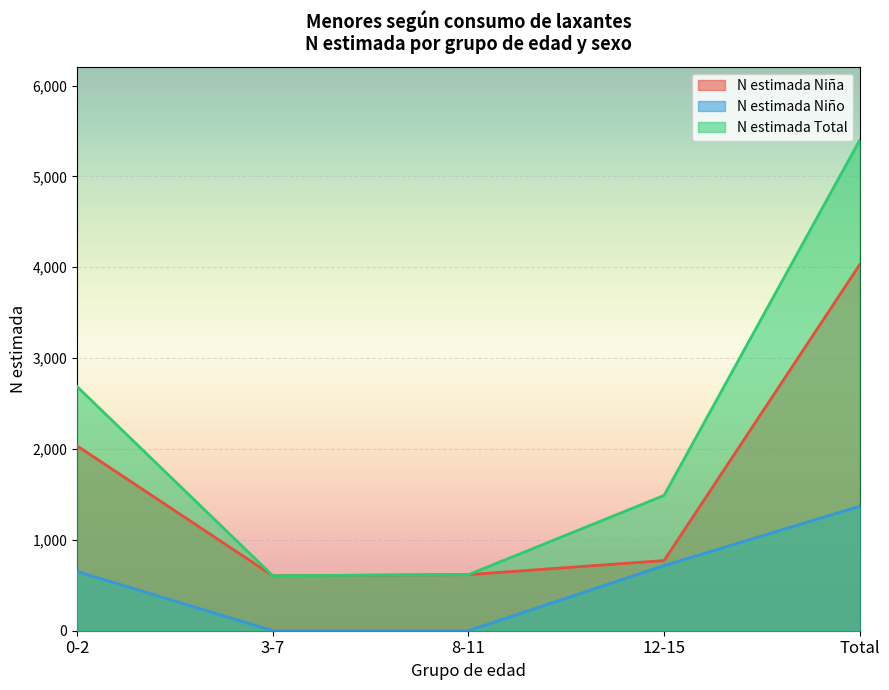

What are all the series names shown in the legend?

N estimada Niña, N estimada Niño, N estimada Total